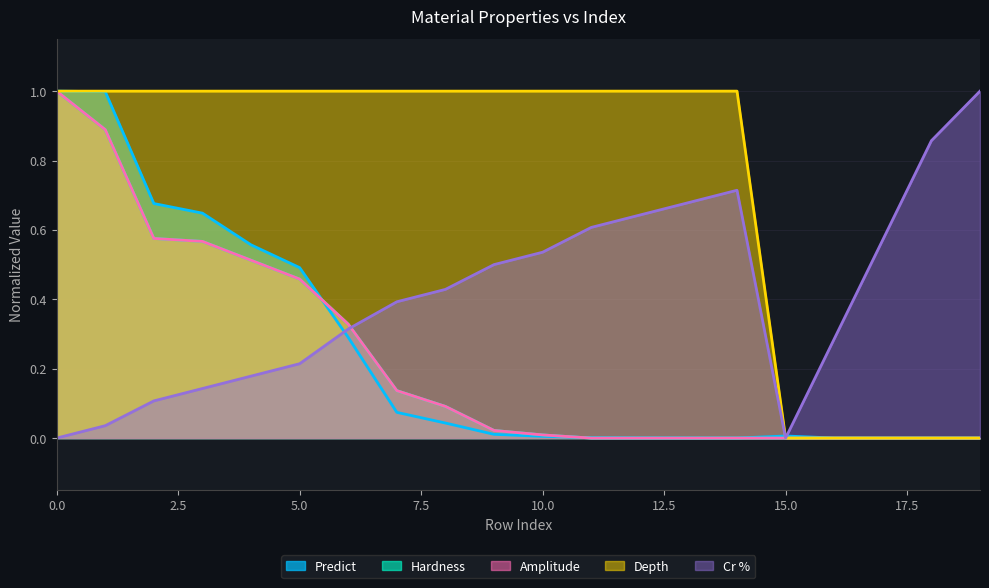

Reading left to right, what are all the values shown in this chart?

Predict: 0=1.0	1=1.0	2=0.7	3=0.6	4=0.6	5=0.5	6=0.3	7=0.1	8=0.0	9=0.0	10=0.0	11=0.0	12=0.0	13=0.0	14=0.0	15=0.0	16=0.0	17=0.0	18=0.0	19=0.0
Hardness: 0=1.0	1=0.9	2=0.6	3=0.6	4=0.5	5=0.5	6=0.3	7=0.1	8=0.1	9=0.0	10=0.0	11=0.0	12=0.0	13=0.0	14=0.0	15=0.0	16=0.0	17=0.0	18=0.0	19=0.0
Amplitude: 0=1.0	1=0.9	2=0.6	3=0.6	4=0.5	5=0.5	6=0.3	7=0.1	8=0.1	9=0.0	10=0.0	11=0.0	12=0.0	13=0.0	14=0.0	15=0.0	16=0.0	17=0.0	18=0.0	19=0.0
Depth: 0=1.0	1=1.0	2=1.0	3=1.0	4=1.0	5=1.0	6=1.0	7=1.0	8=1.0	9=1.0	10=1.0	11=1.0	12=1.0	13=1.0	14=1.0	15=0.0	16=0.0	17=0.0	18=0.0	19=0.0
Cr %: 0=0.0	1=0.0	2=0.1	3=0.1	4=0.2	5=0.2	6=0.3	7=0.4	8=0.4	9=0.5	10=0.5	11=0.6	12=0.6	13=0.7	14=0.7	15=0.0	16=0.3	17=0.6	18=0.9	19=1.0